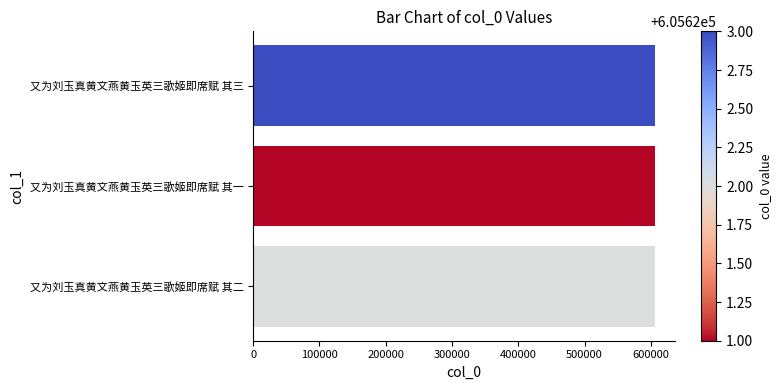

Does the chart contain stacked bars?

No